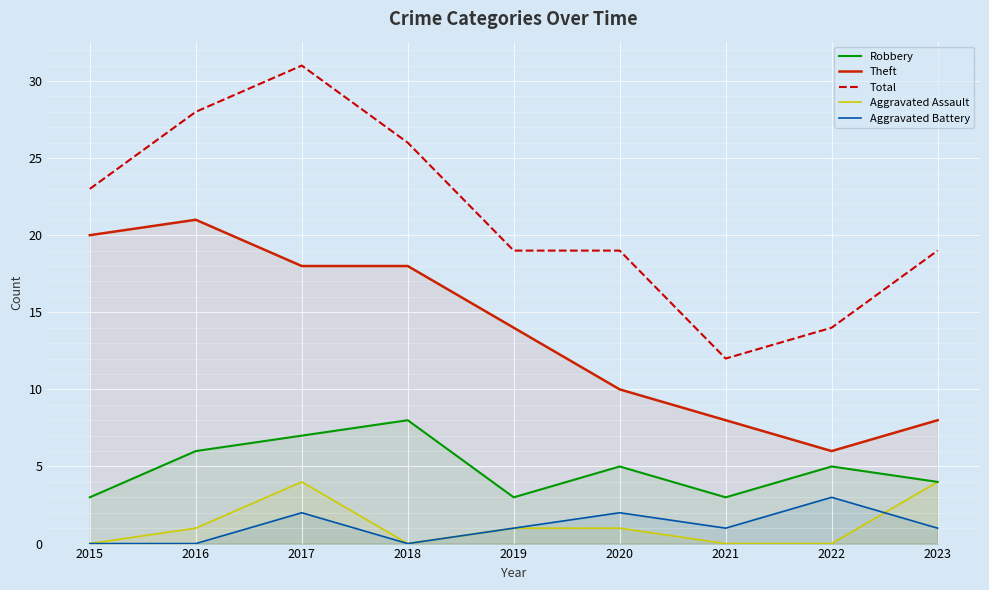

At which category does the chart reach its minimum across all series?

2015